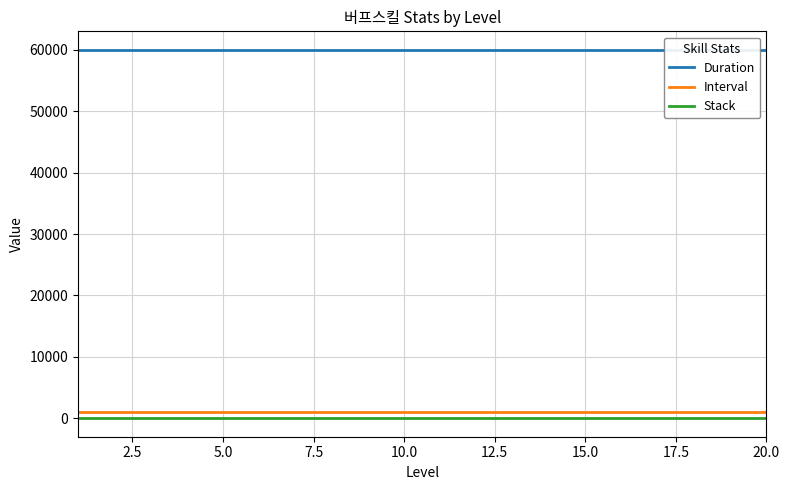

At how many categories does at least one series exceed 48348?

20